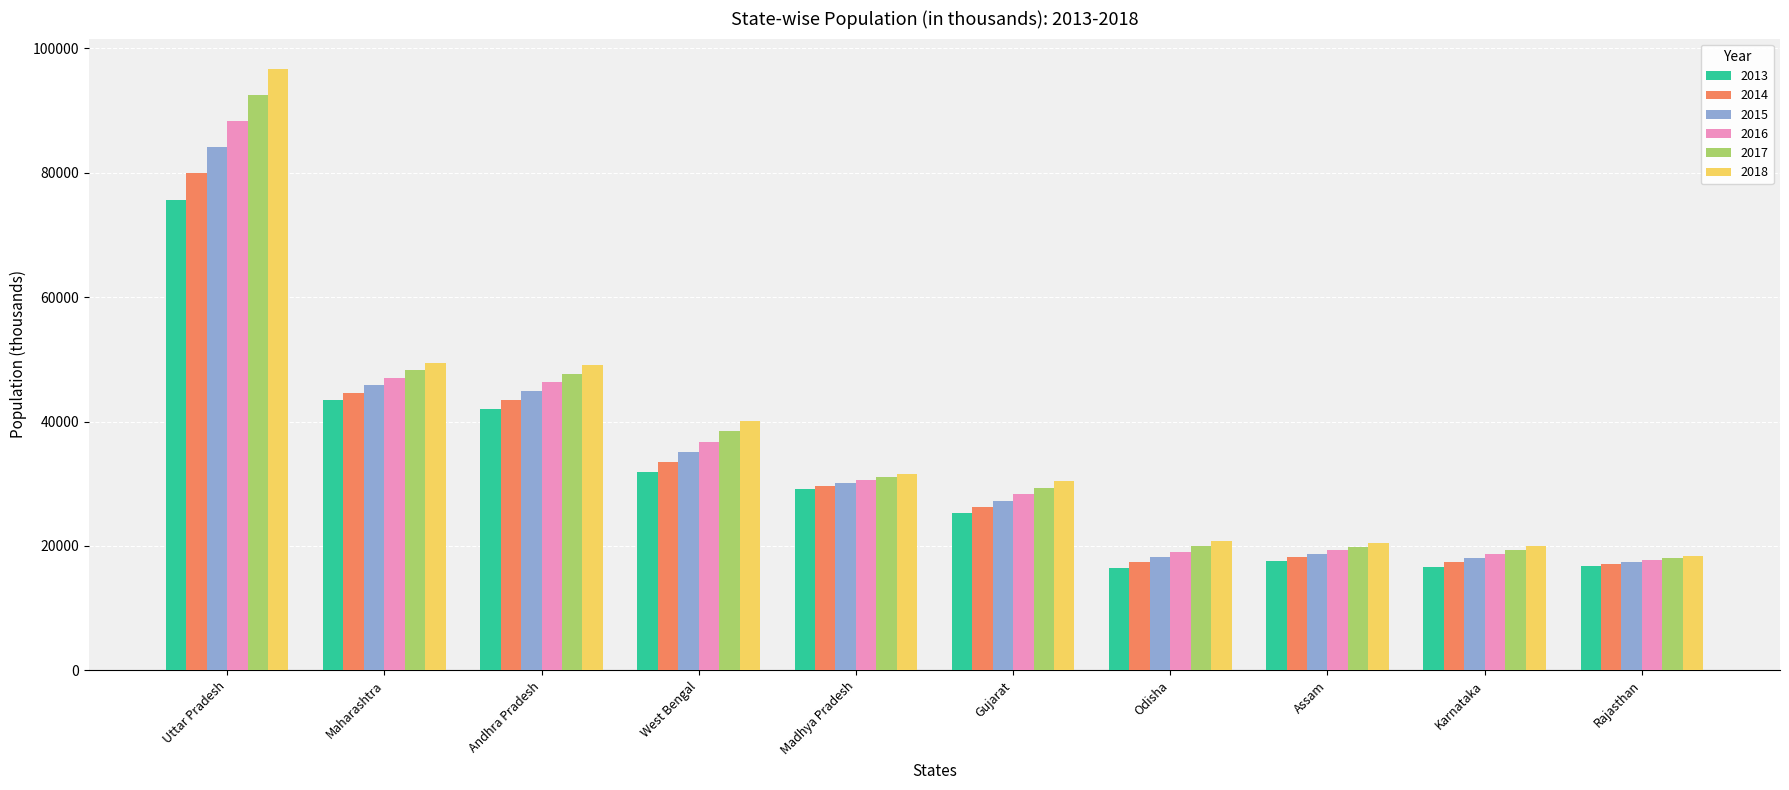

What is the label of the 3rd bar from the left?

Andhra Pradesh